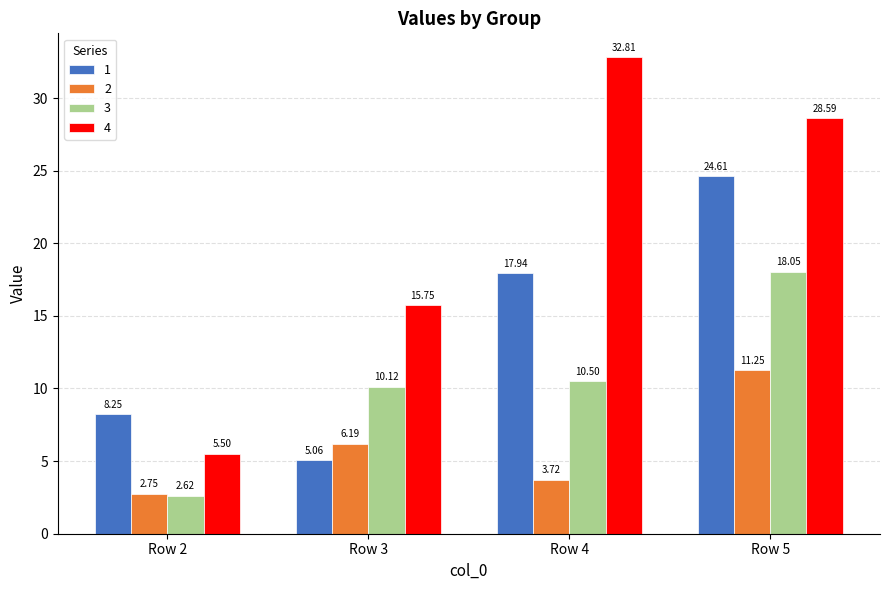

What are all the series names shown in the legend?

1, 2, 3, 4